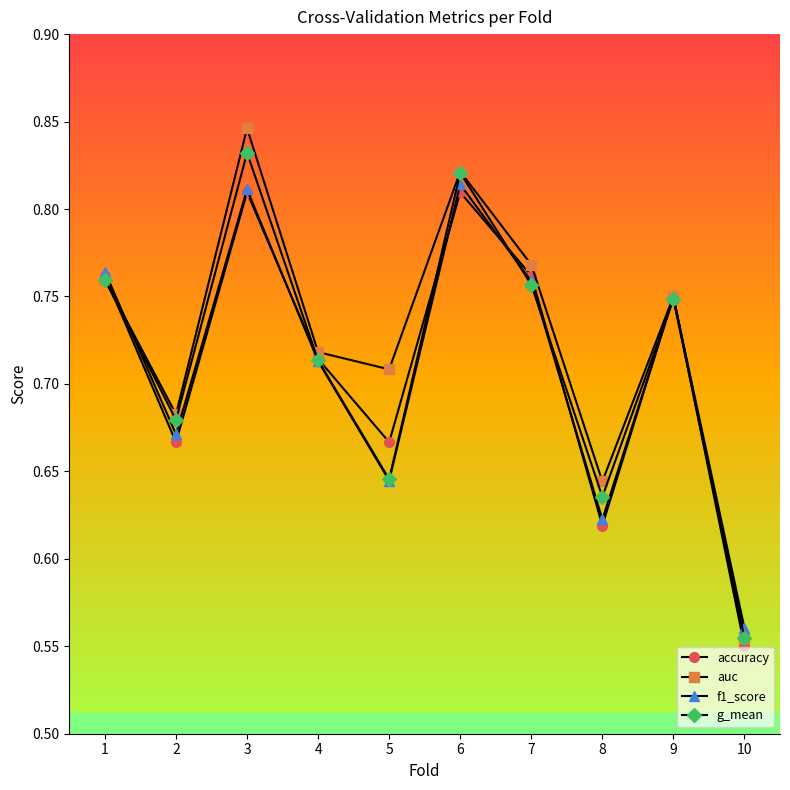

Is it true that accuracy equals 1.2 at 7?

False